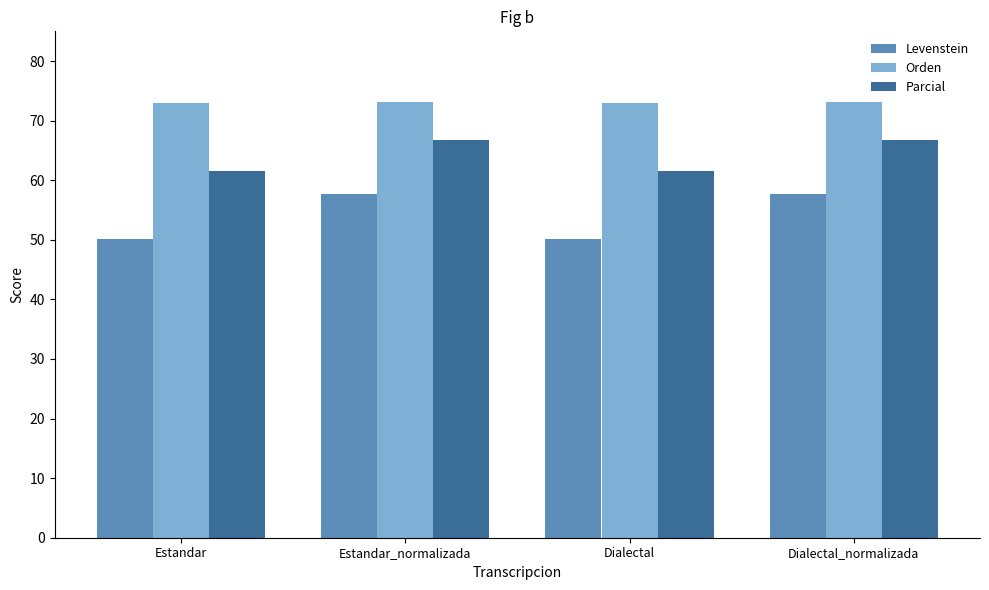

What is the approximate value of Orden at Dialectal_normalizada?

73.1